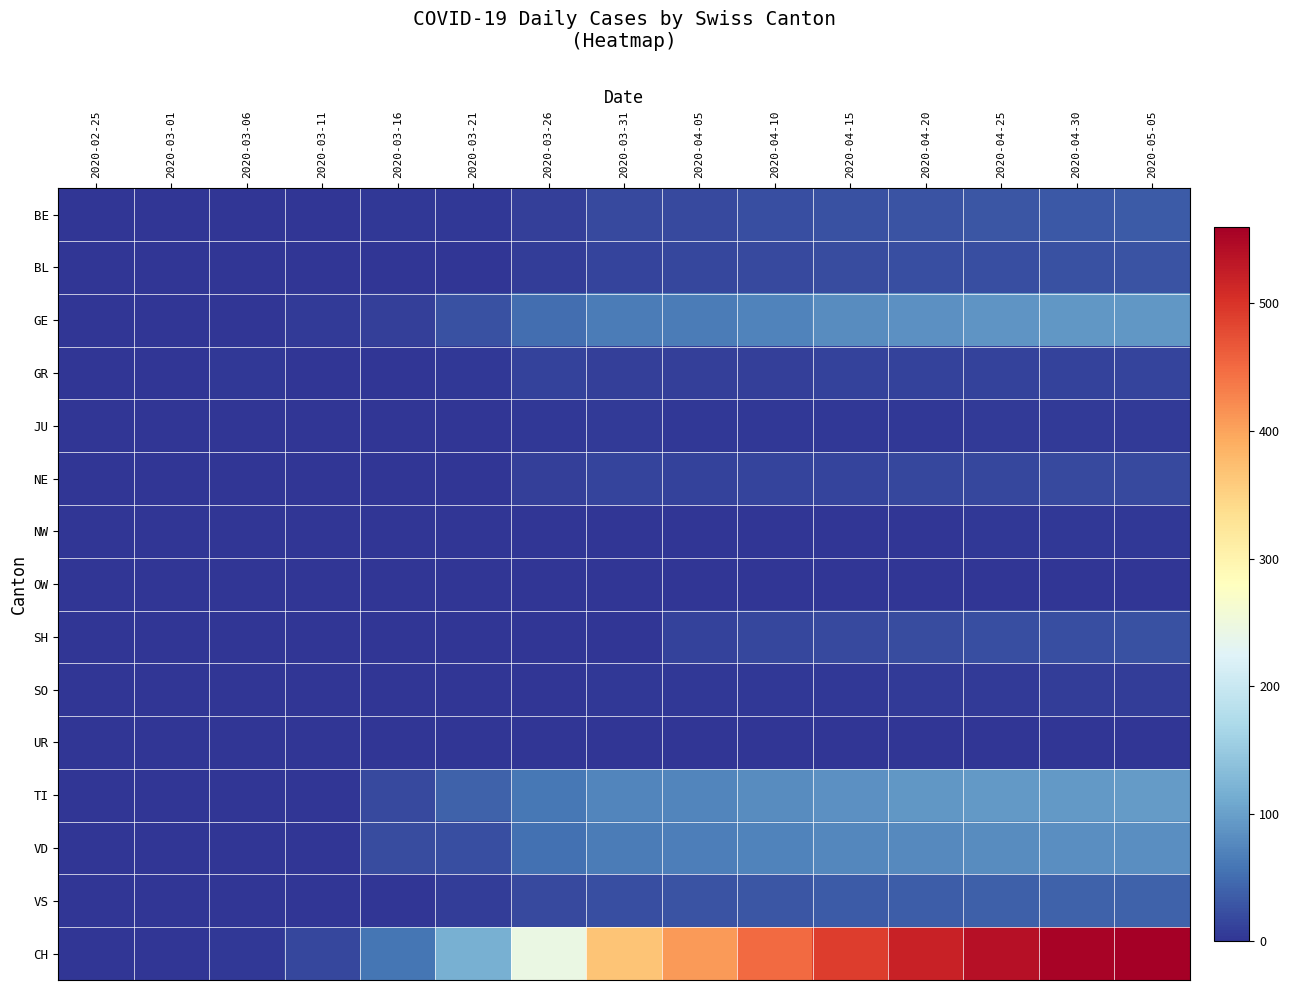

Which series has the largest range (max minus min)?

CH